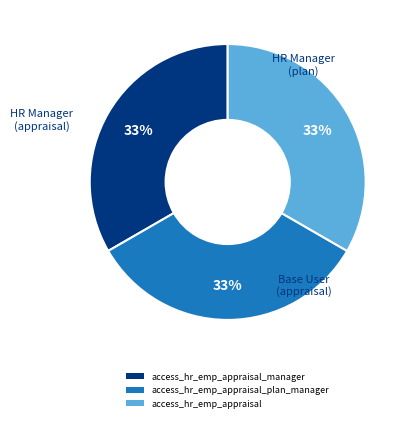

What is the ratio of the value at access_hr_emp_appraisal to the value at access_hr_emp_appraisal_plan_manager?

1.0